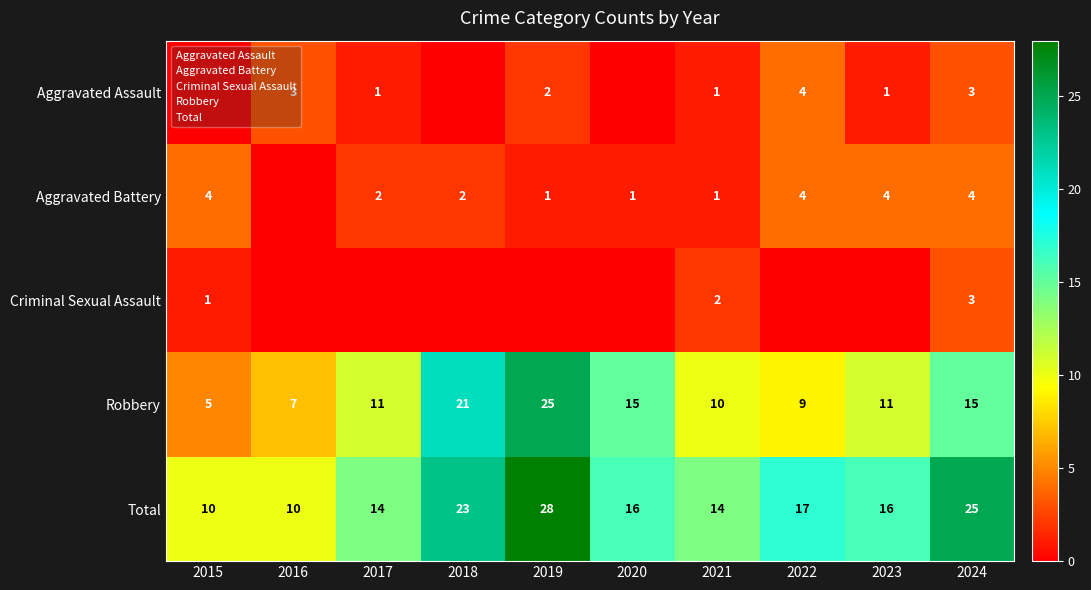

At which label is Aggravated Battery closest to 2?

2017